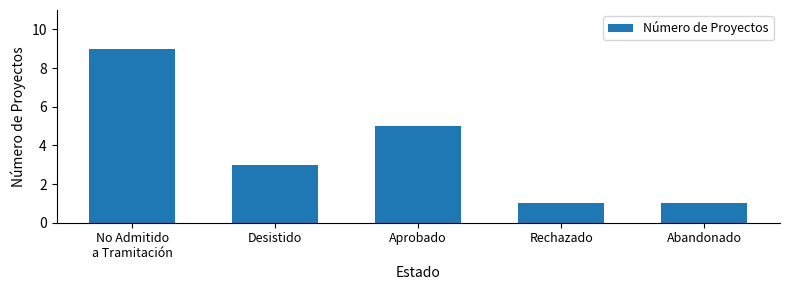

Does the chart contain stacked bars?

No